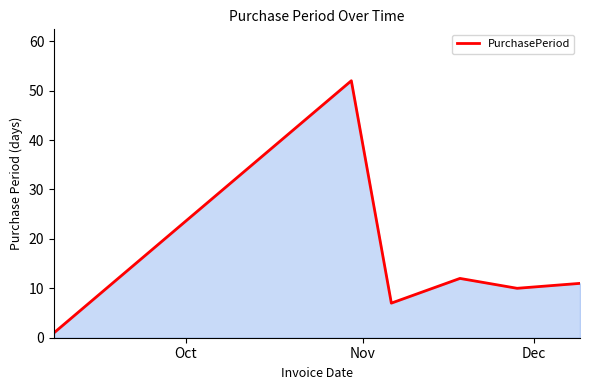

Reading right to left, list all the values displayed in this chart.

11	10	12	7	52	1